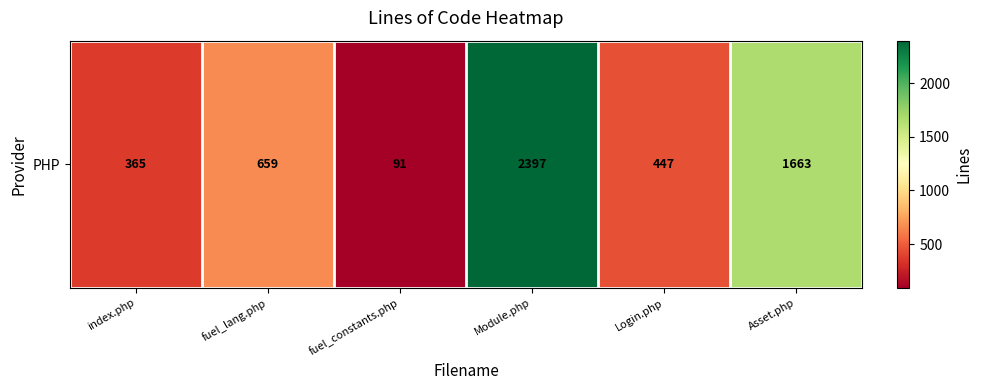

Which label corresponds to the largest value in the chart?

Module.php